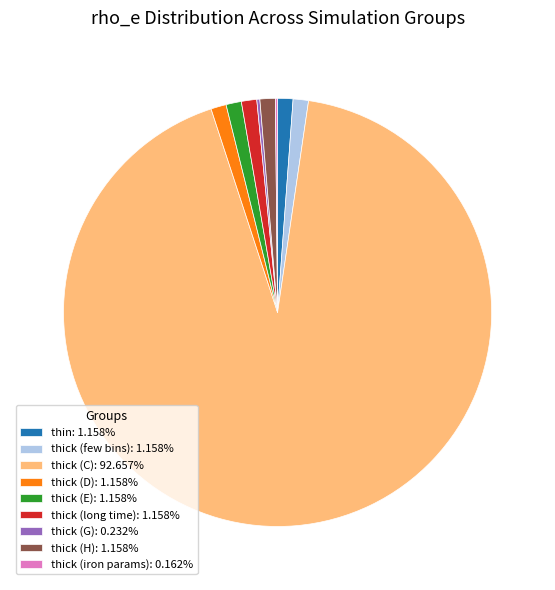

Is there any slice that represents more than half of the pie?

Yes